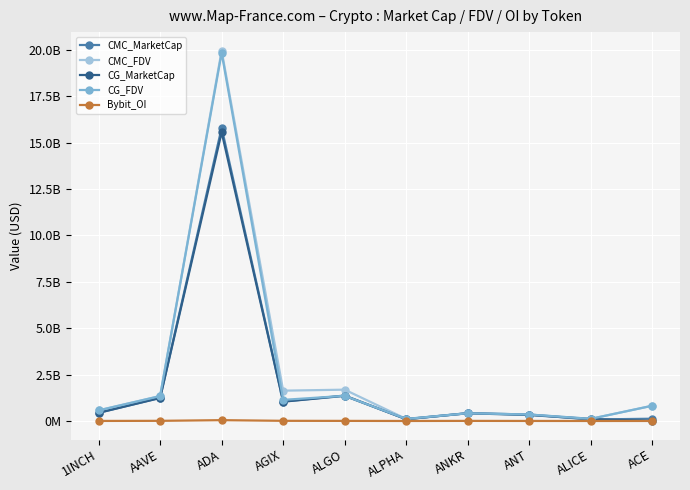

Where is the first local minimum for CG_MarketCap?

AGIX